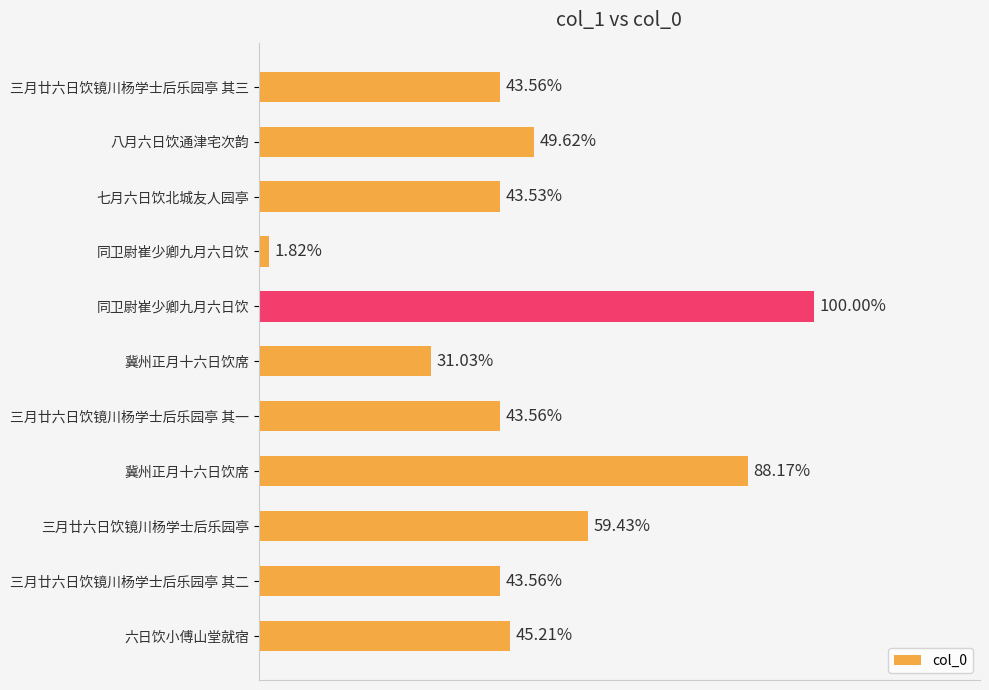

Are the bars horizontal?

Yes